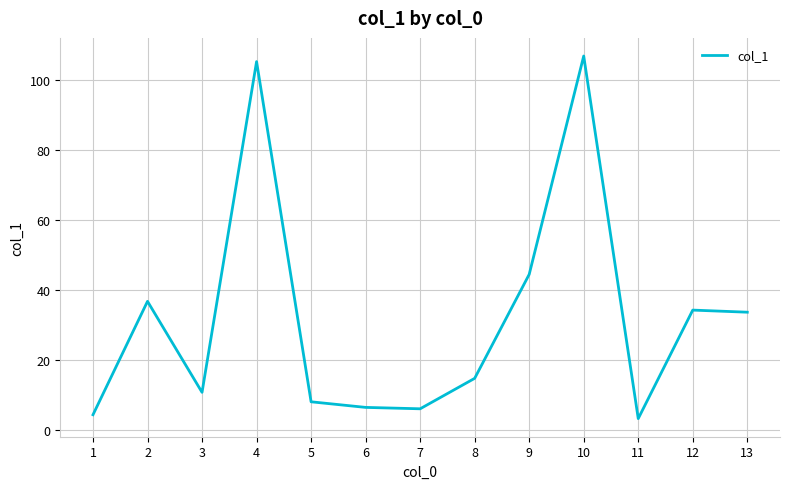

What is the smallest value displayed?

3.3